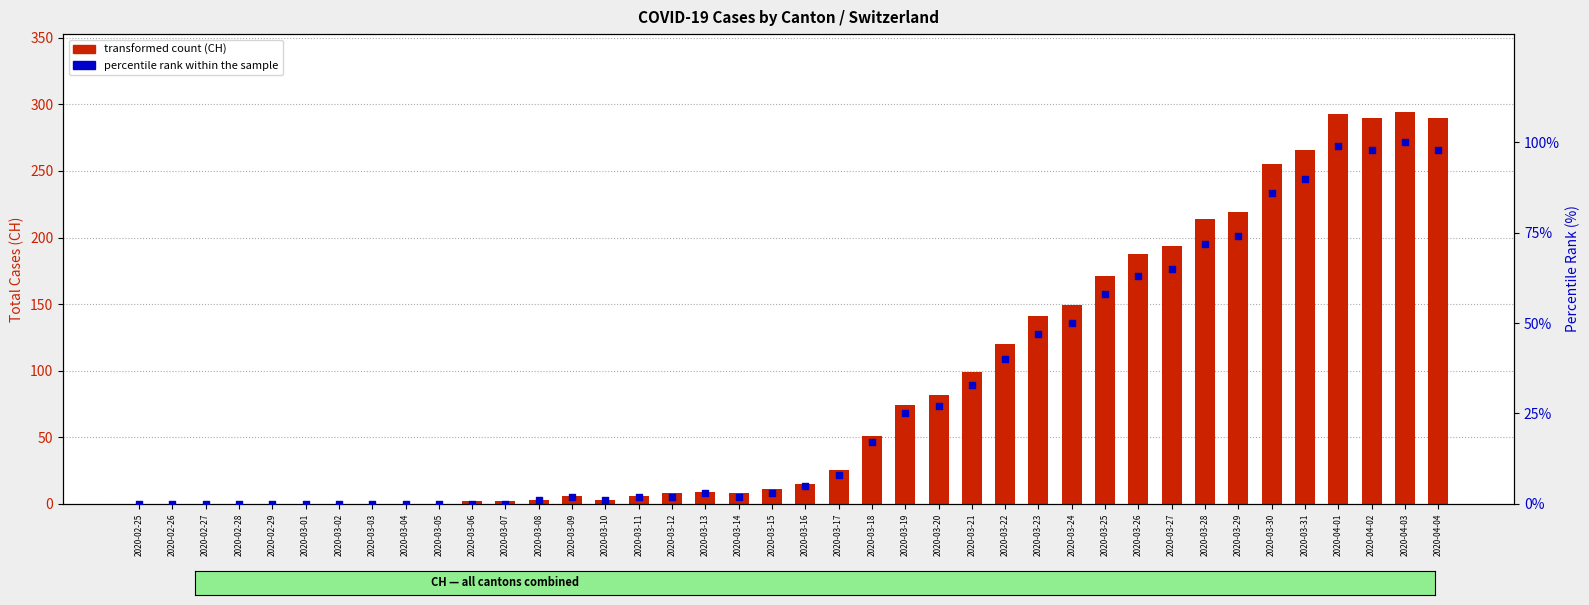

Which series reaches the maximum Y coordinate?

CH total cases